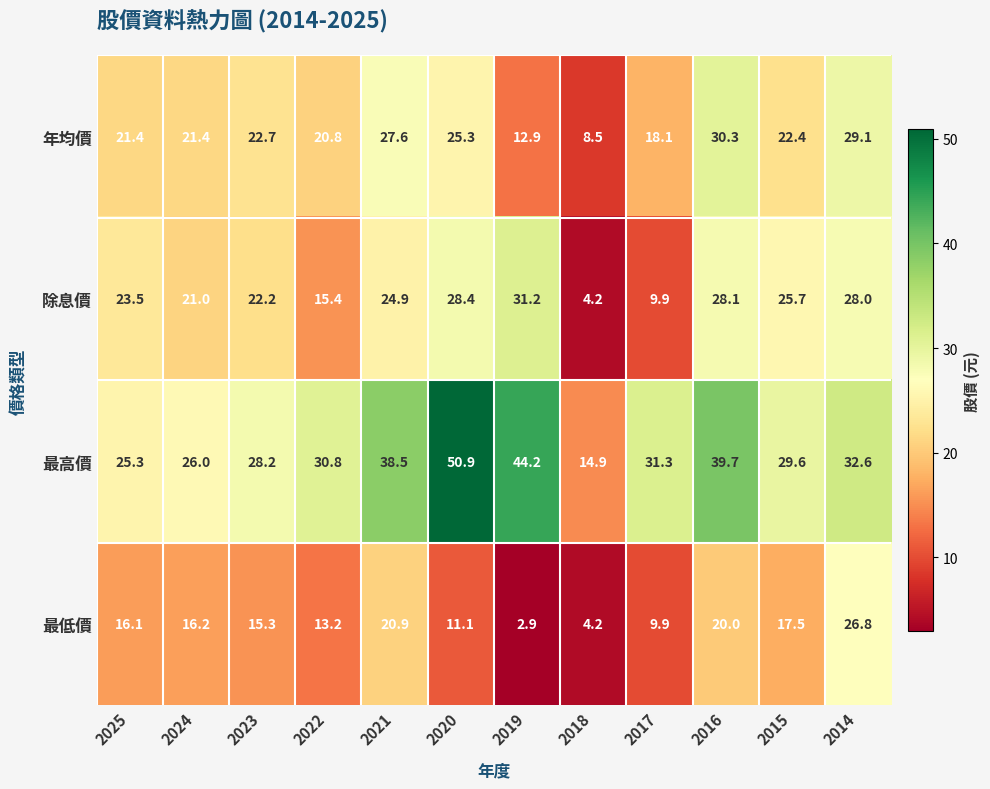

Where does the 最低價 series first go above 16?

2025